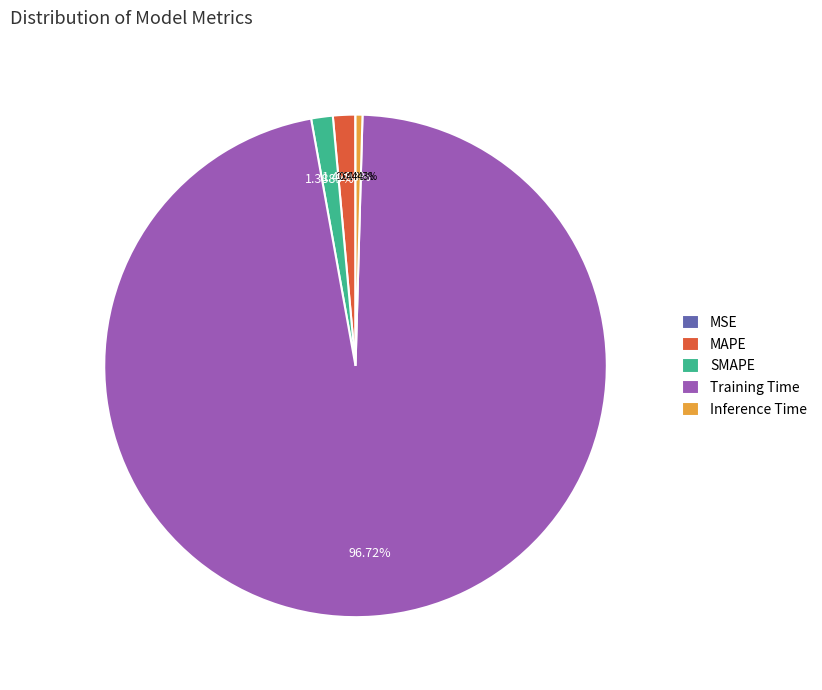

Which slice represents more than half of the pie?

Training Time